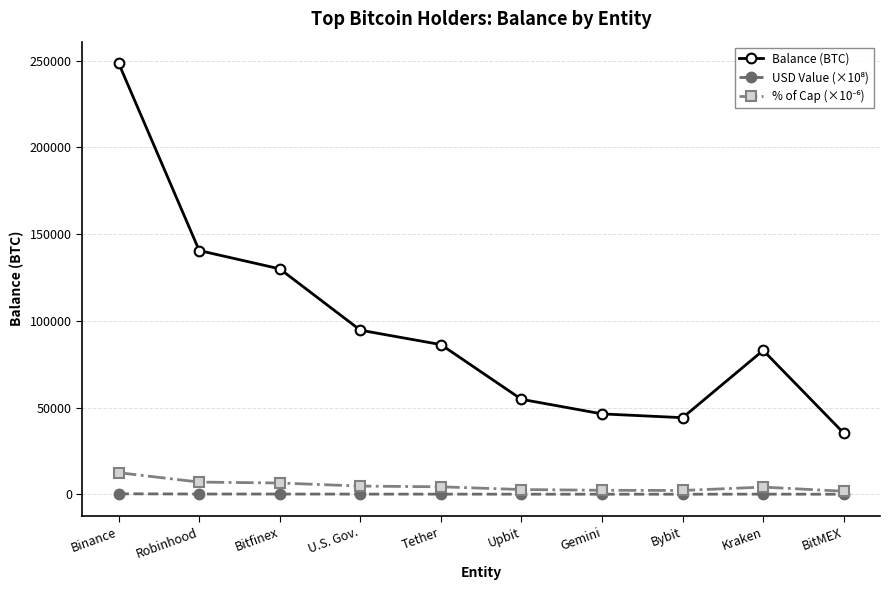

At which category does the chart reach its peak across all series?

Binance